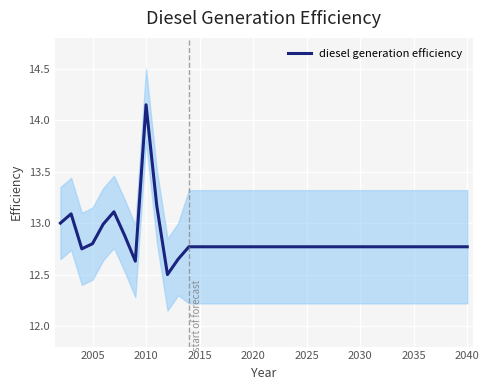

At which label does diesel generation efficiency reach its peak?

2010